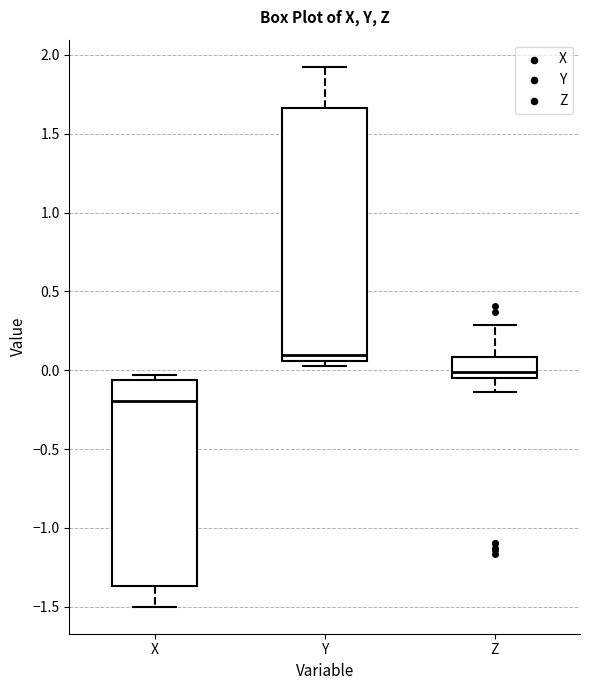

Reading left to right, transcribe this box plot: for each box, give where its median line is, the range the box spans, and where its two whiskers end, as read against the y-axis. The values are not printed on the chart, so give them approximately, as read against the axis.

X: median -0.20, box -1.35 to -0.05, whiskers -1.50 to -0.05 (just above the box's upper edge)
Y: median 0.10, box 0.05 to 1.65, whiskers 0.05 (just below the box's lower edge) to 1.95
Z: median 0.00, box -0.05 to 0.10, whiskers -0.15 to 0.30